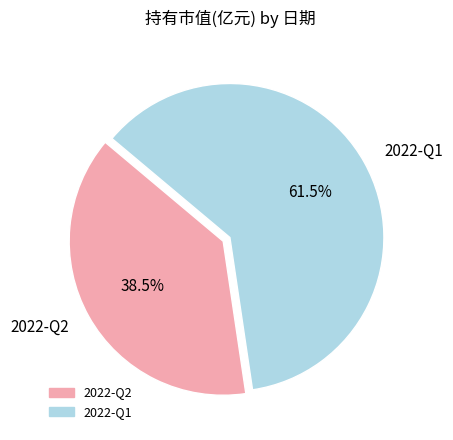

Rank the categories by value from highest to lowest.

2022-Q1, 2022-Q2